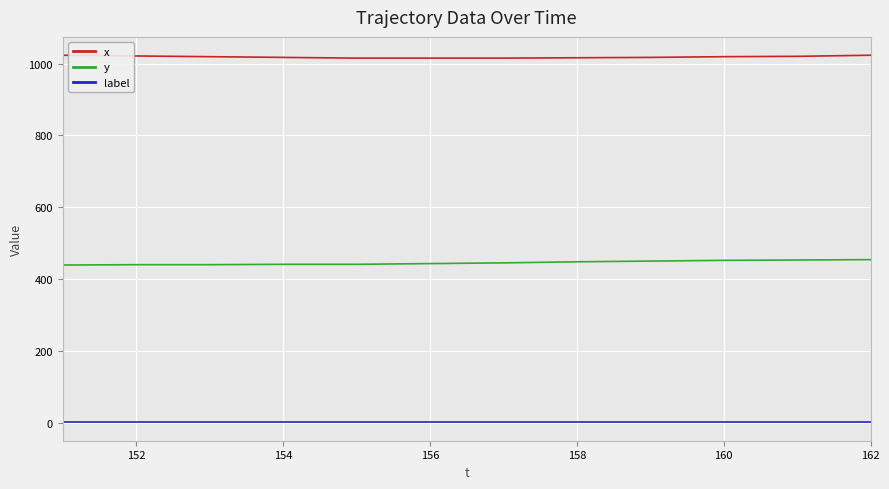

True or false: x and y cross at least once.

False